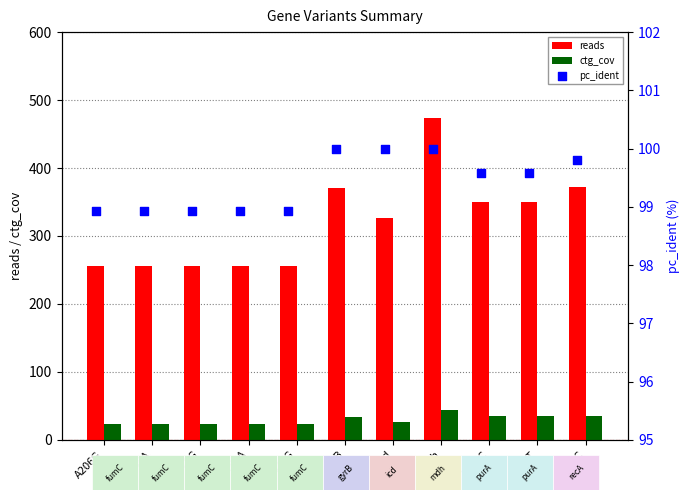

At how many categories does at least one series exceed 111?

11